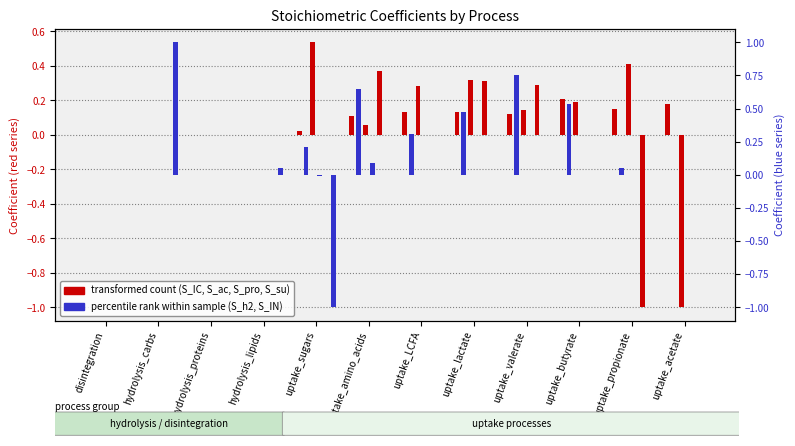

What is the minimum value shown in the chart?

-1.0